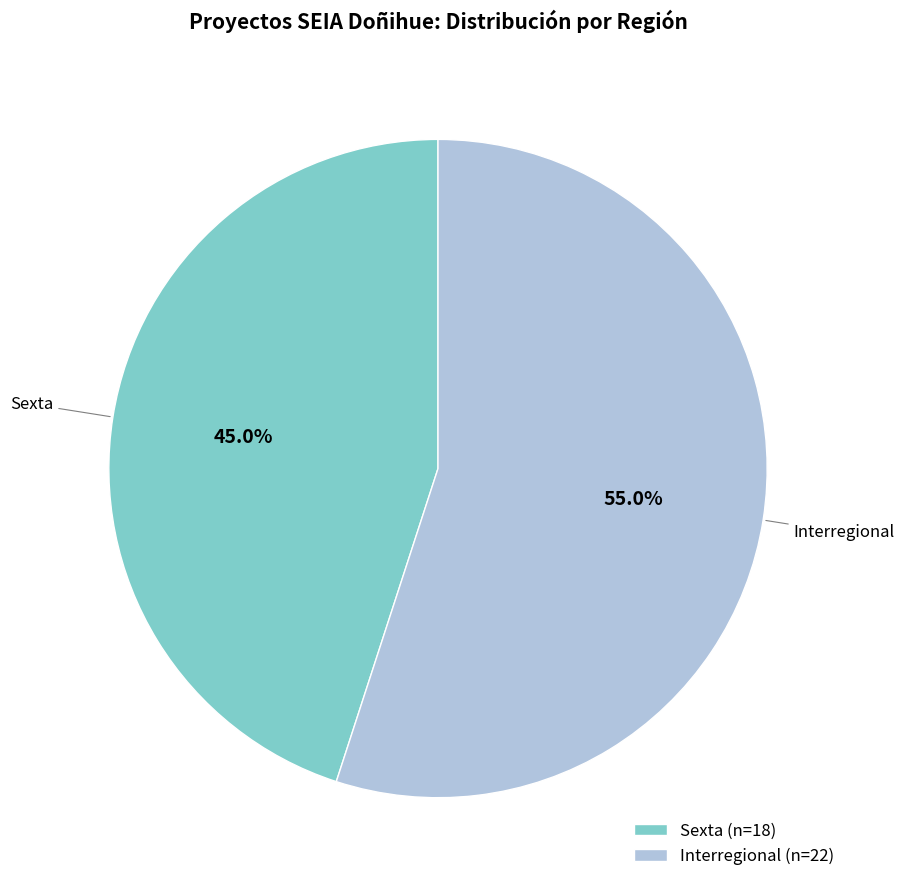

True or false: Sexta accounts for 85% of the total.

False